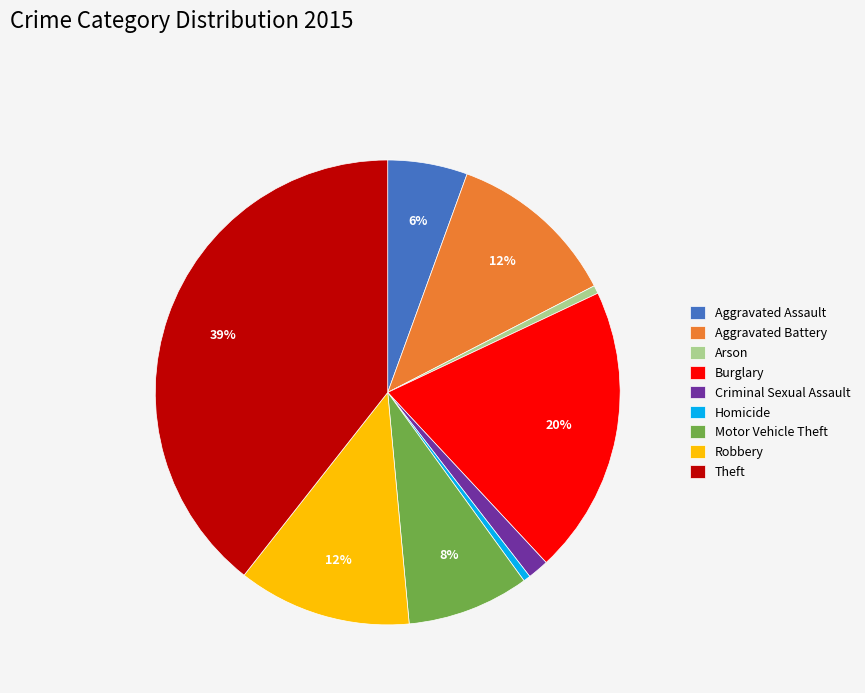

What is the largest slice in the pie chart?

Theft